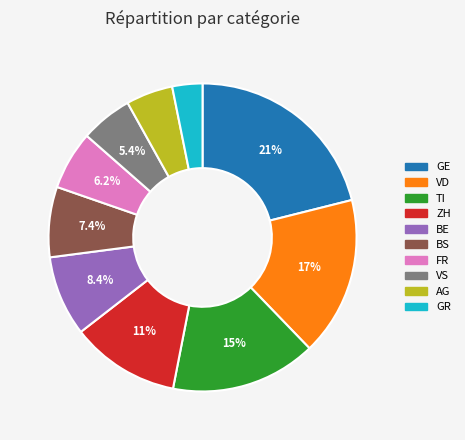

Does any single category account for the majority?

No